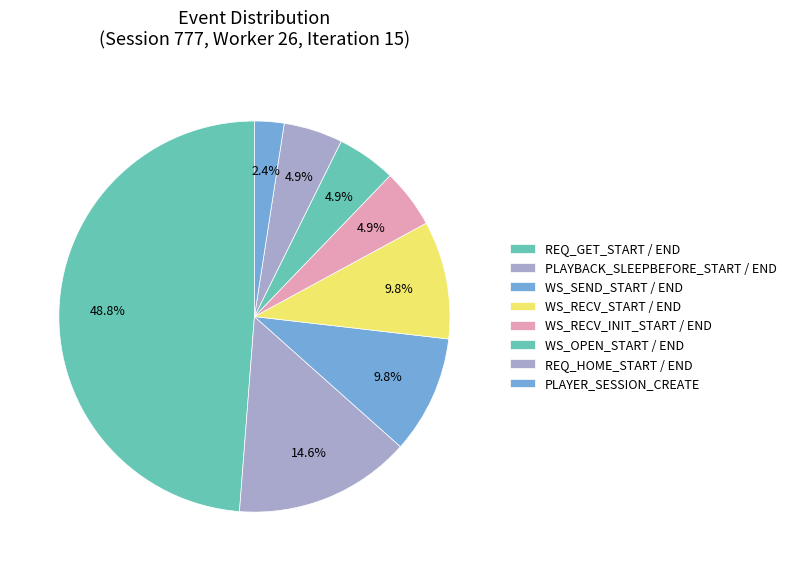

How many slices are in this pie chart?

8